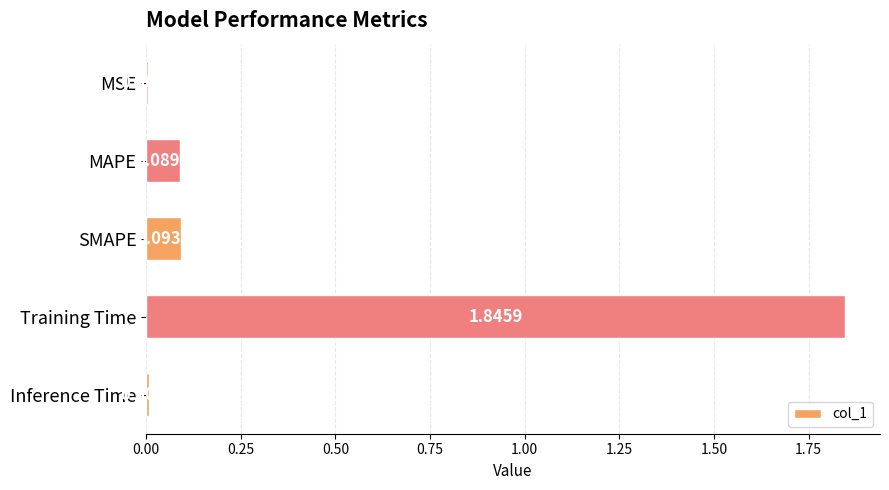

Between MAPE and MSE, which is larger?

MAPE